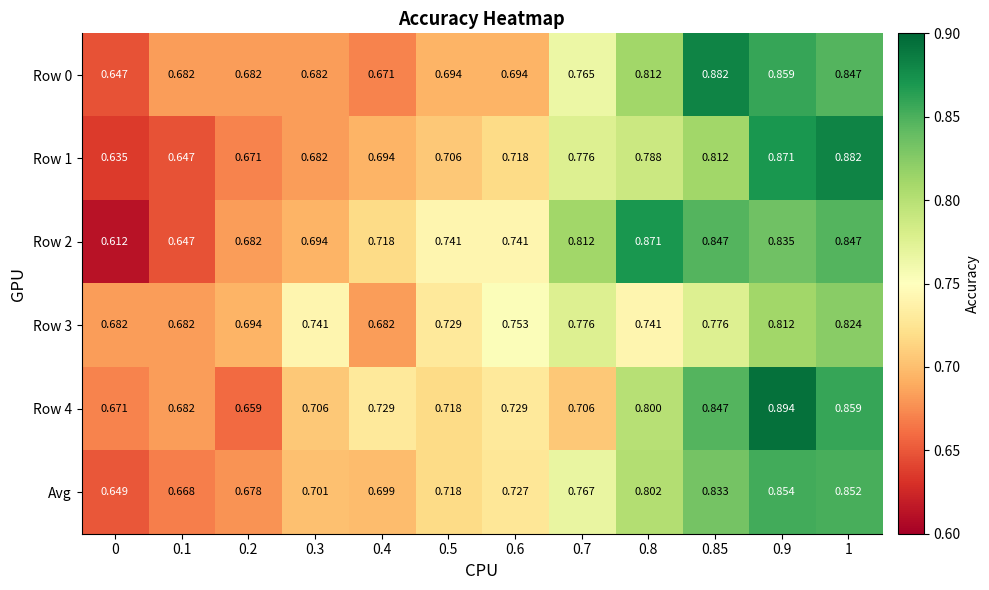

Is the value of Avg at 0.4 greater than the value of Row 4 at 1?

No